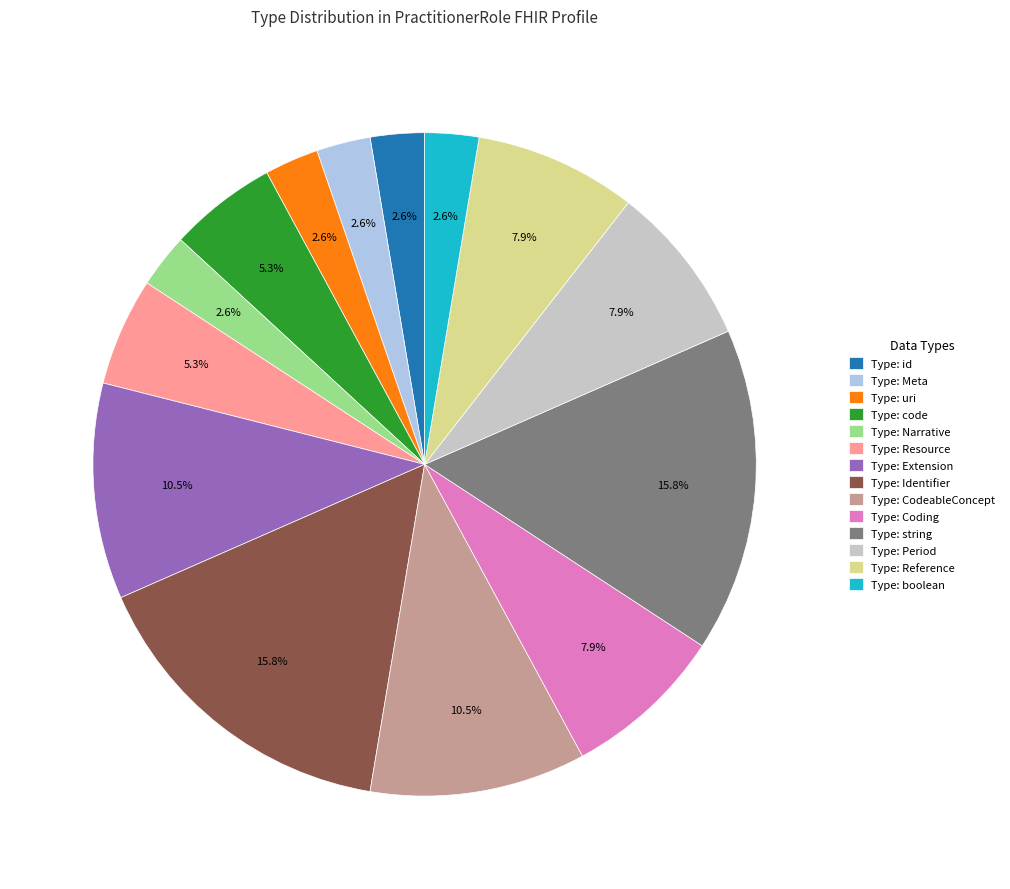

To the nearest percent, what portion does Type: boolean represent?

3%